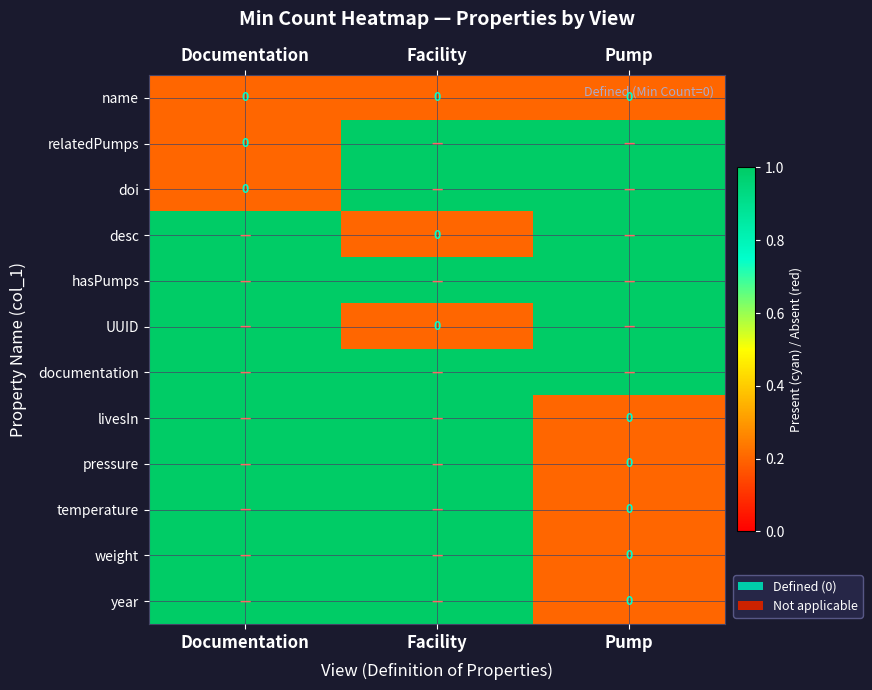

Is it true that hasPumps equals 0.3 at Pump?

False